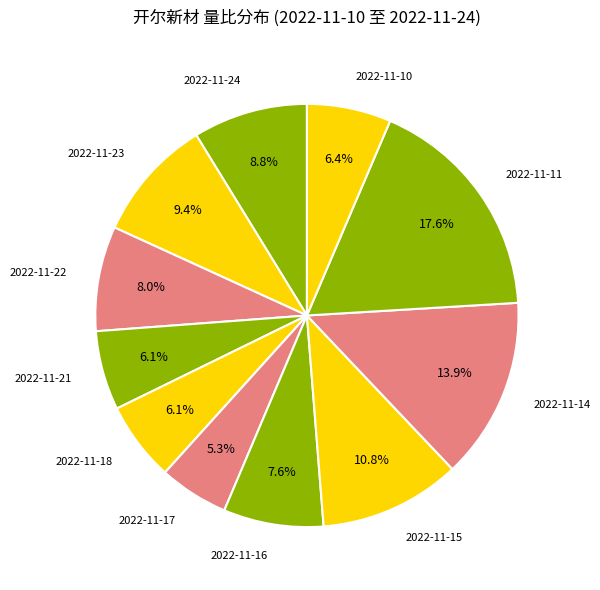

What percentage do 2022-11-22 and 2022-11-18 together represent?

14.1%